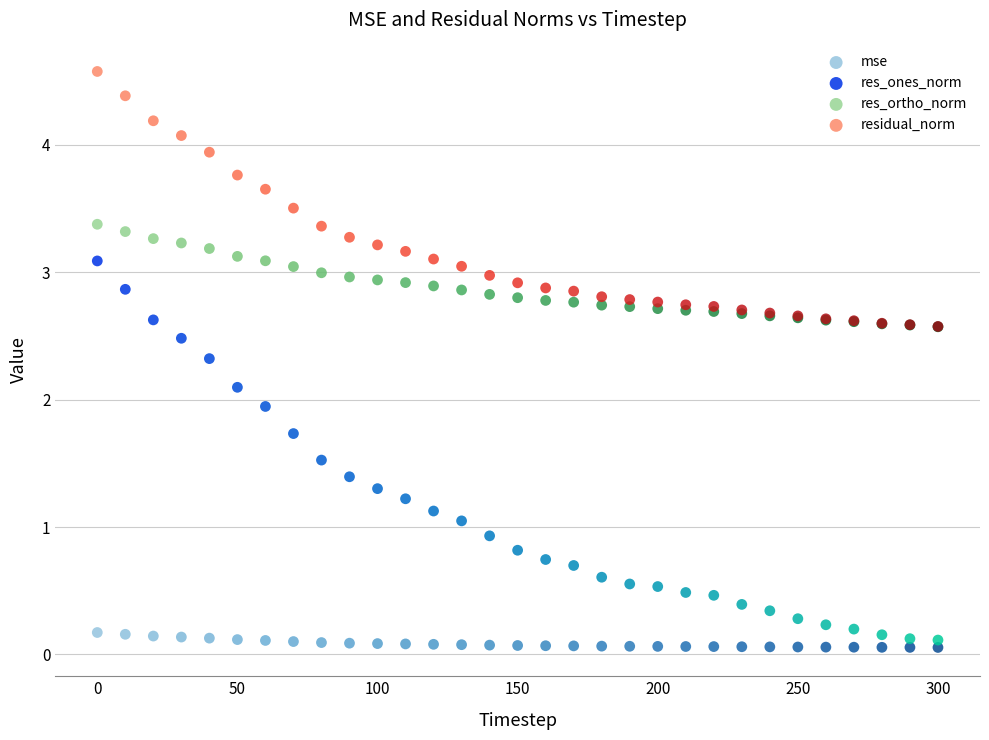

Which series reaches the minimum Y coordinate?

mse